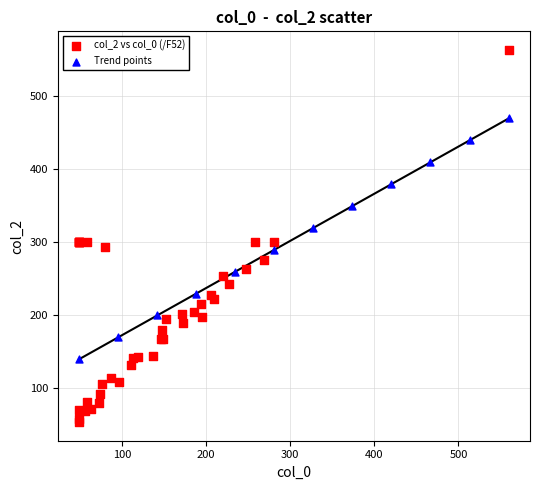

Which series has the largest Y range (max minus min)?

col_2 vs col_0 (/F52)